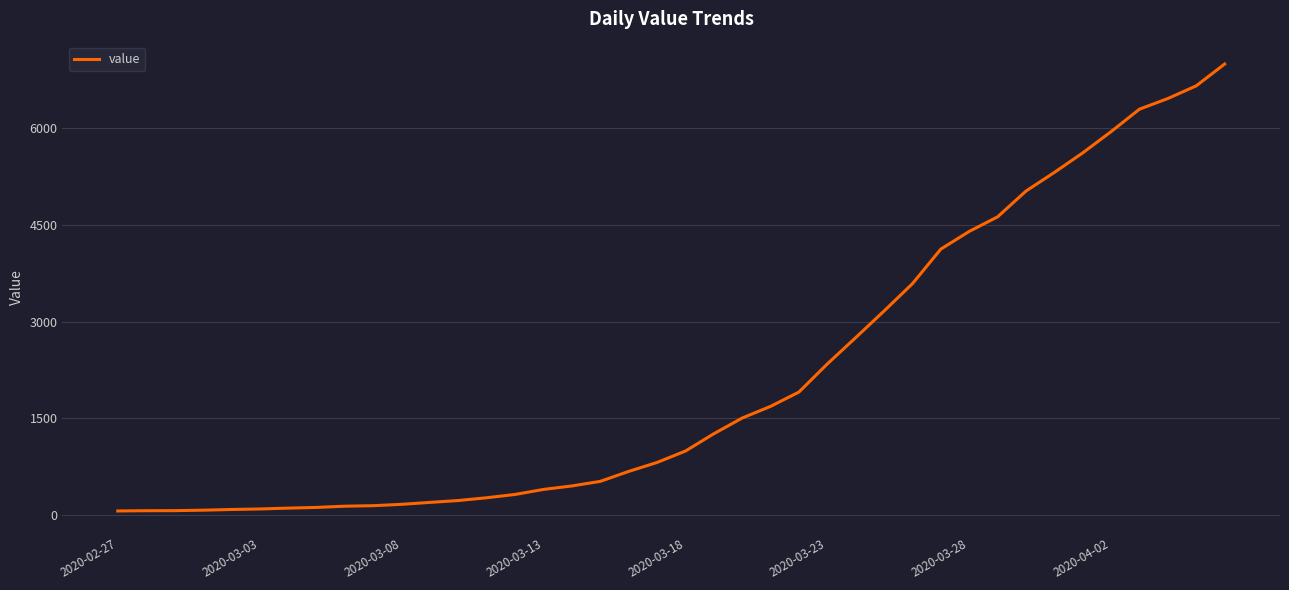

What is the greatest value displayed?

6995